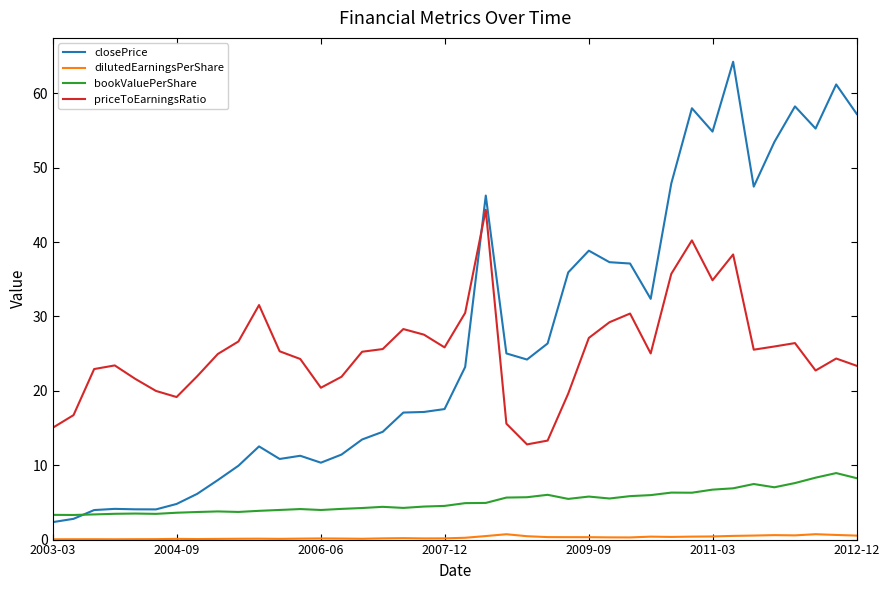

True or false: priceToEarningsRatio and dilutedEarningsPerShare cross at least once.

False